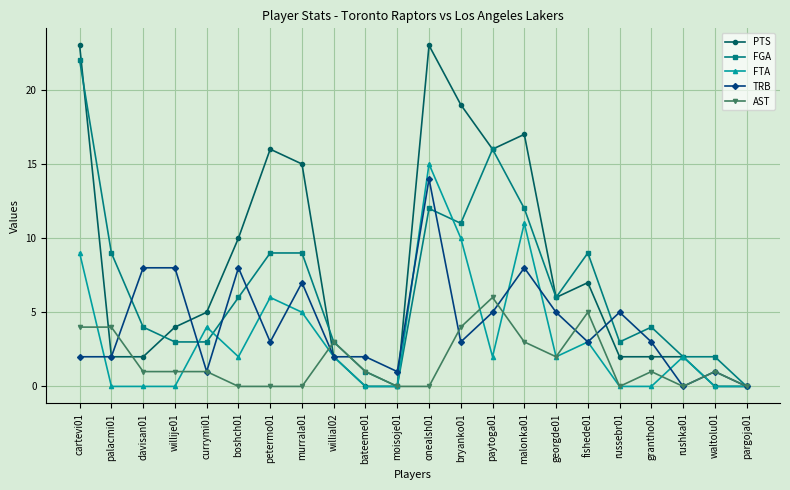

What is the greatest value displayed?

23